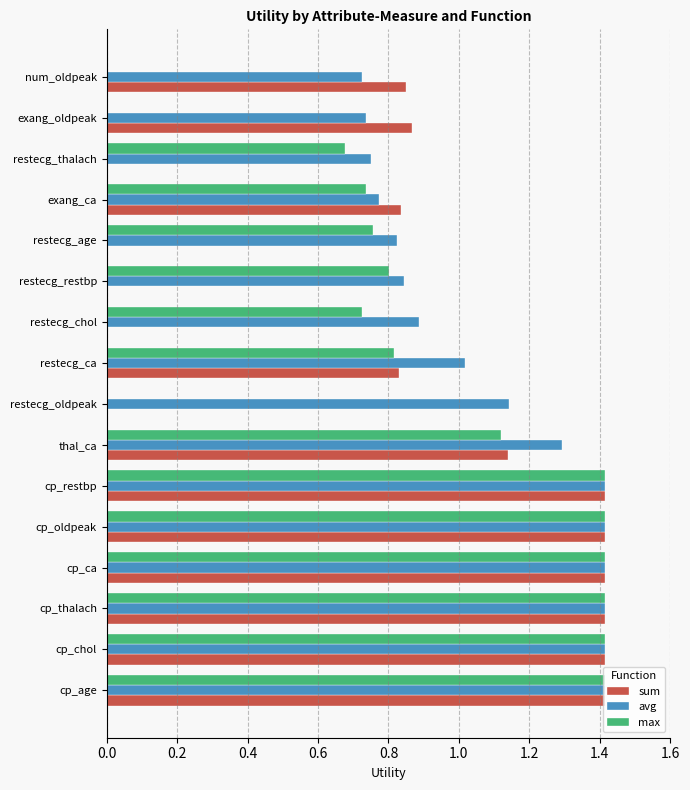

Between cp_ca and exang_oldpeak, which series saw the biggest shift?

max